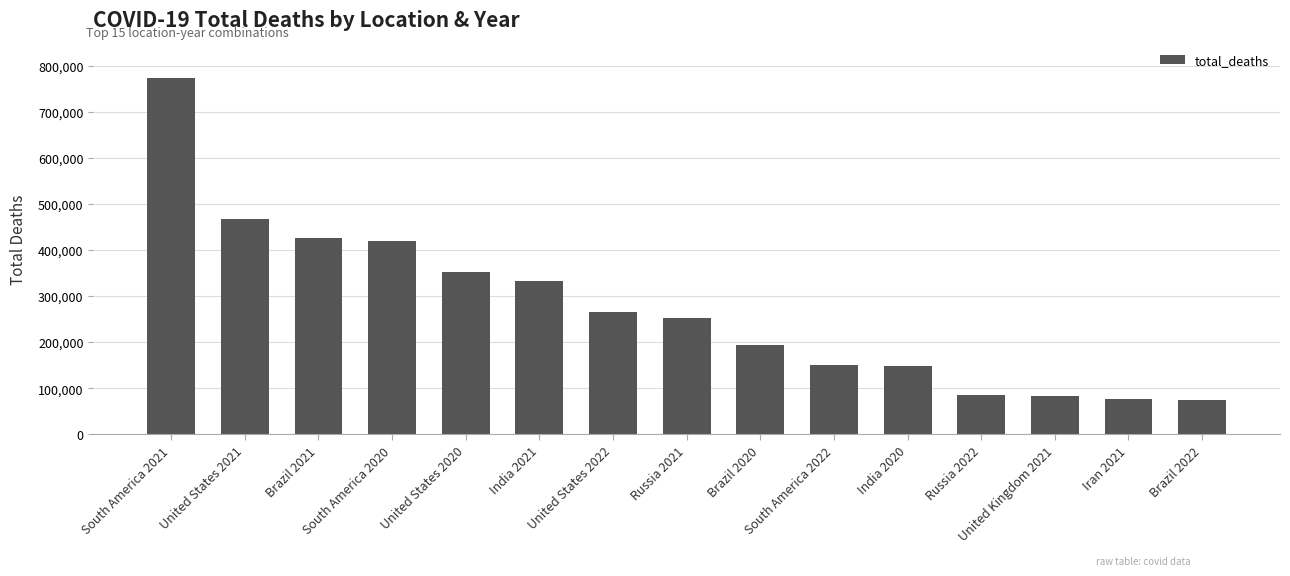

The chart shows a value of 509769 at United States 2020. True or false?

False